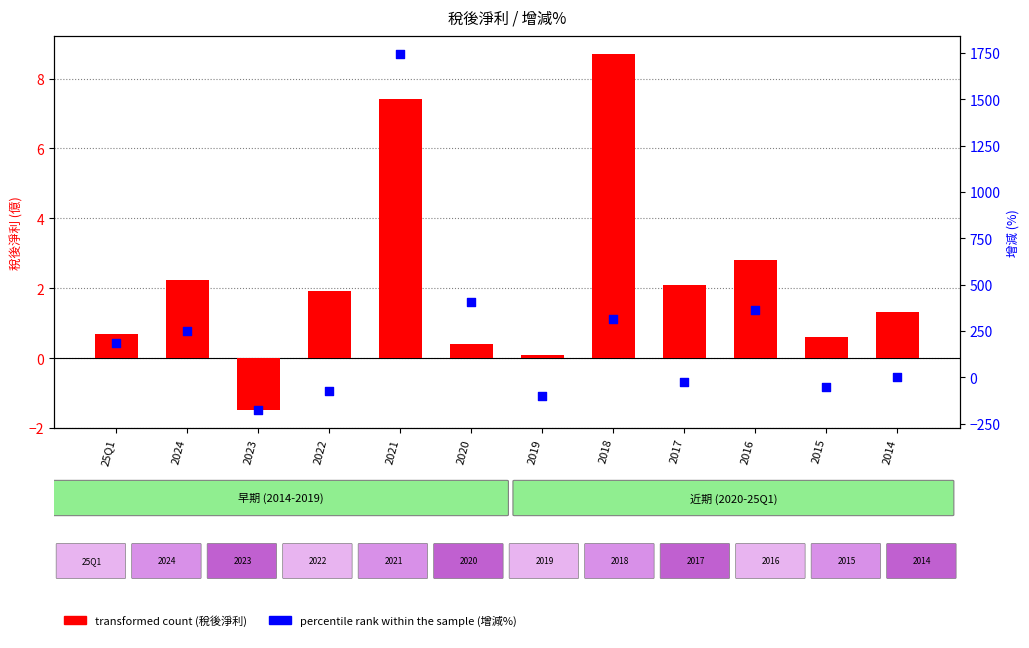

Is the value of percentile rank within the sample (增減%) at 2016 greater than the value of transformed count (稅後淨利) at 2019?

Yes